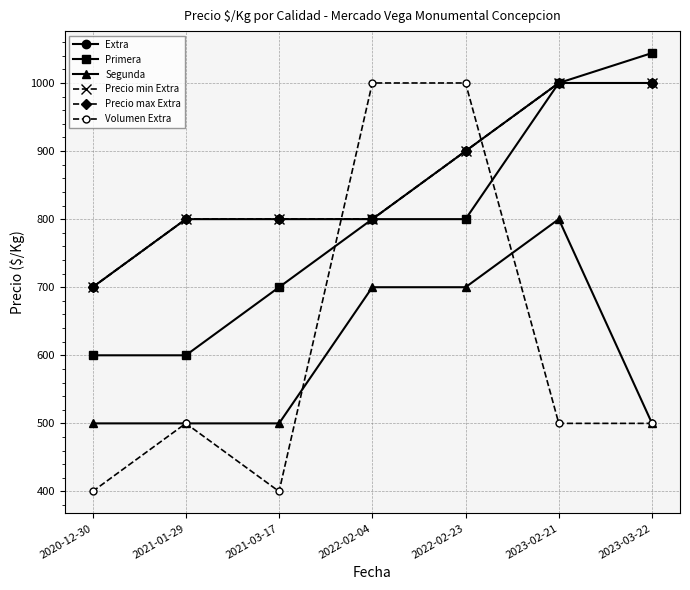

Does the chart have visible grid lines?

Yes